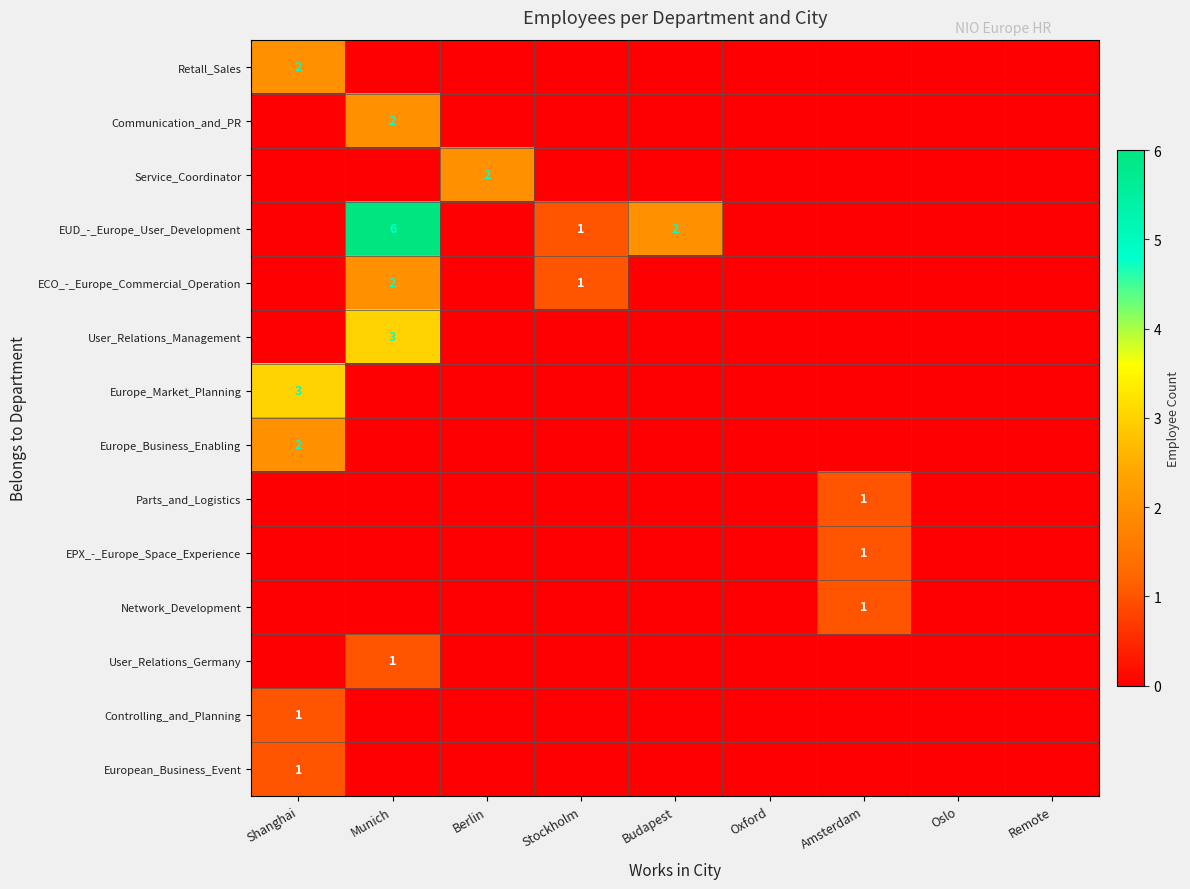

The value of ECO_-_Europe_Commercial_Operation at Munich is 1. True or false?

False